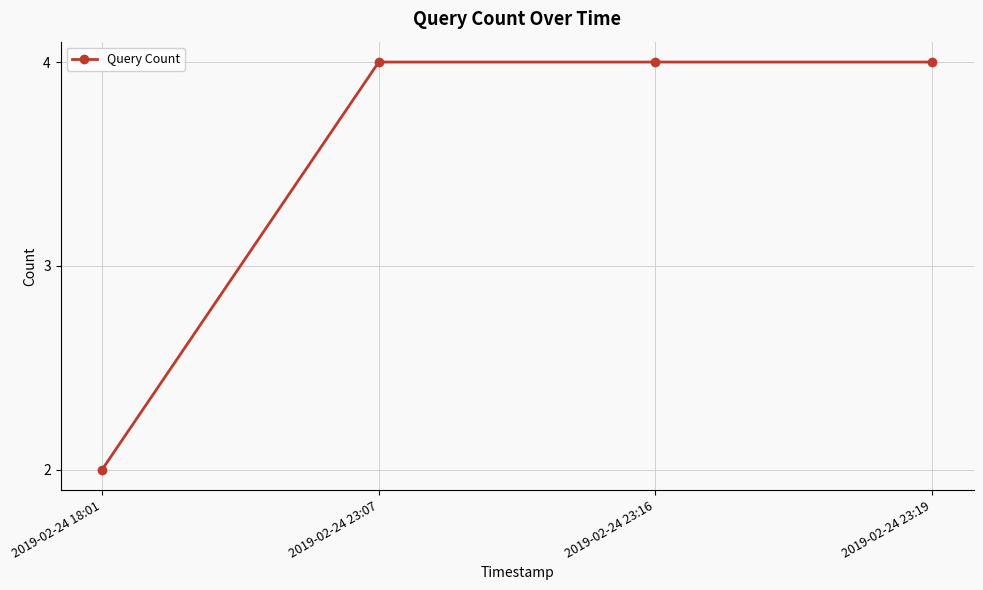

What position from the right is 2019-02-24 18:01?

4